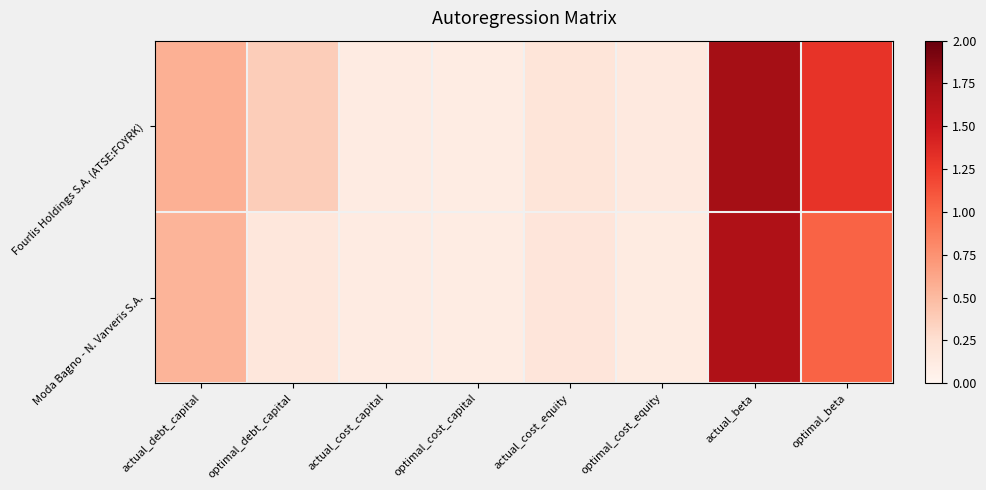

Which has a higher value, actual_cost_capital or optimal_beta?

optimal_beta